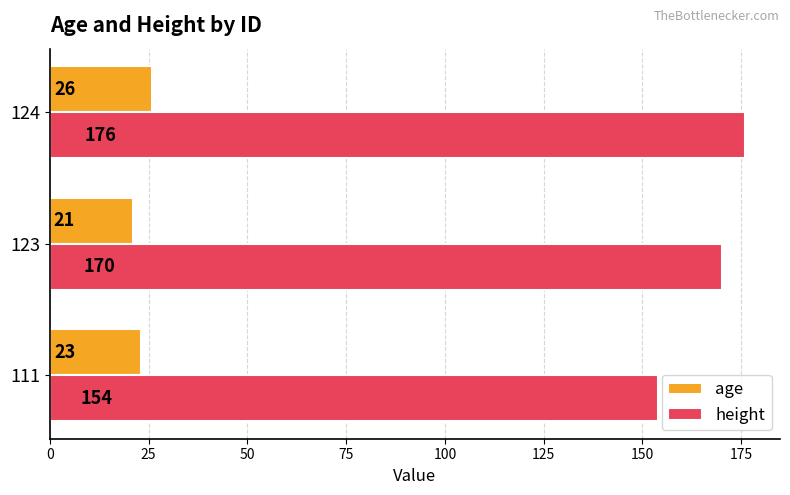

Between 111 and 123, which series saw the biggest shift?

height